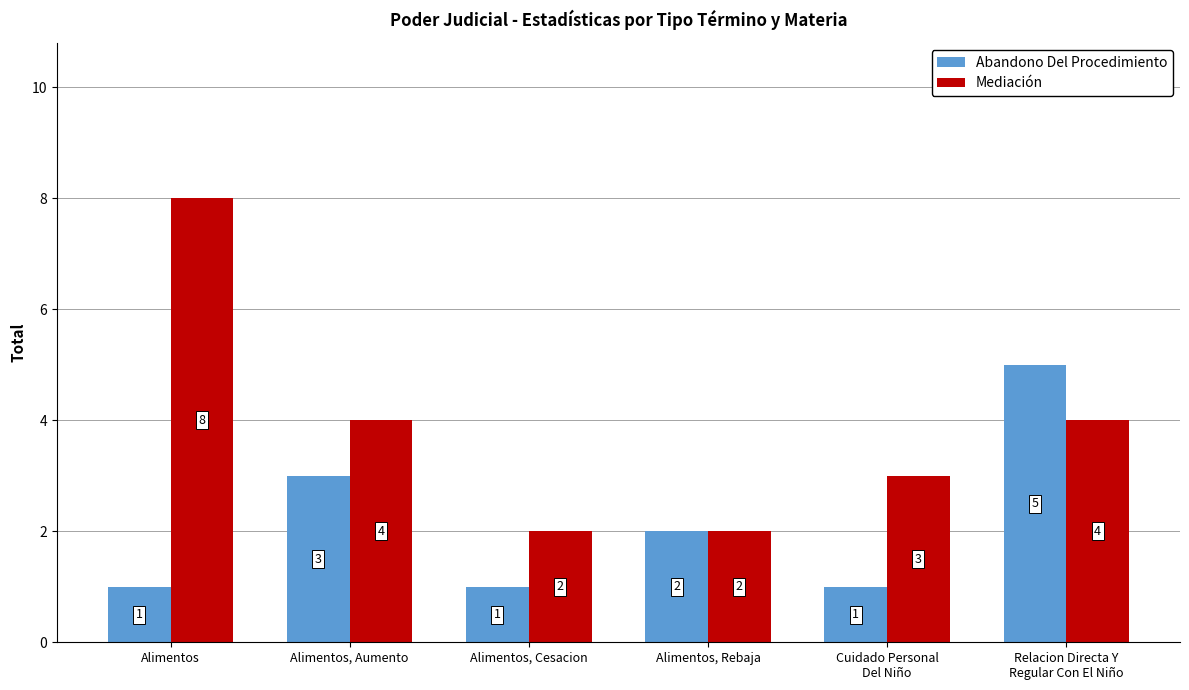

What is the total value across all series at Cuidado Personal
Del Niño?

4